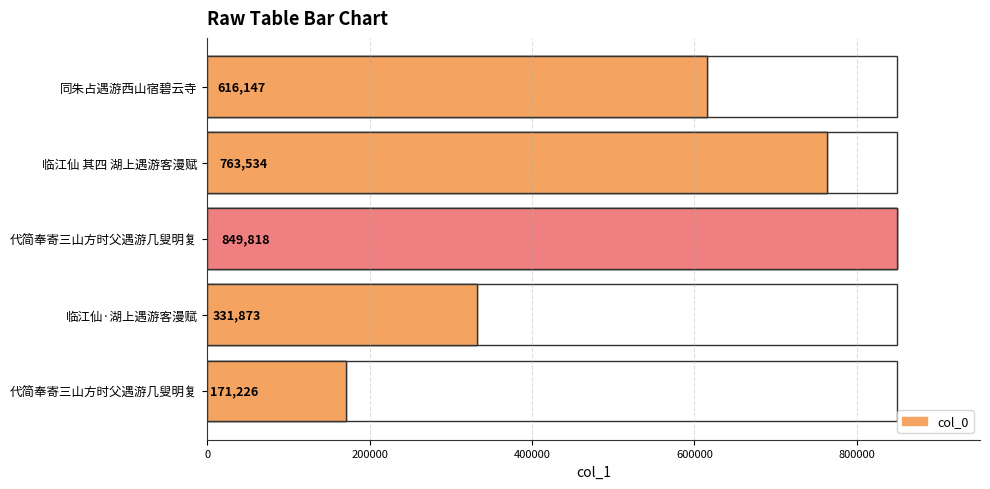

How many data points are less than 616147?

2